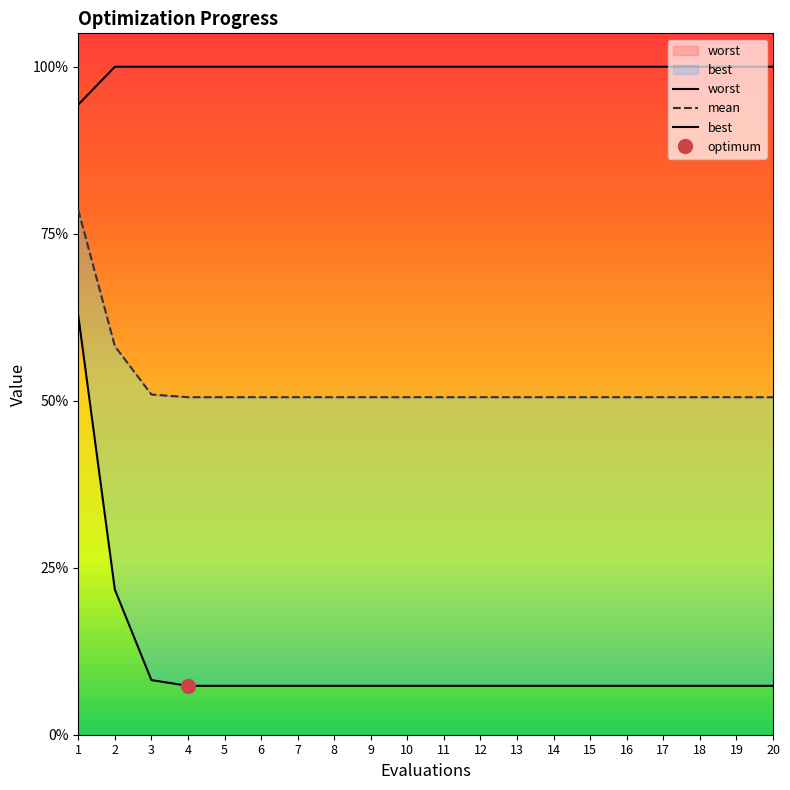

True or false: mean has more than 2 interior local peaks.

False